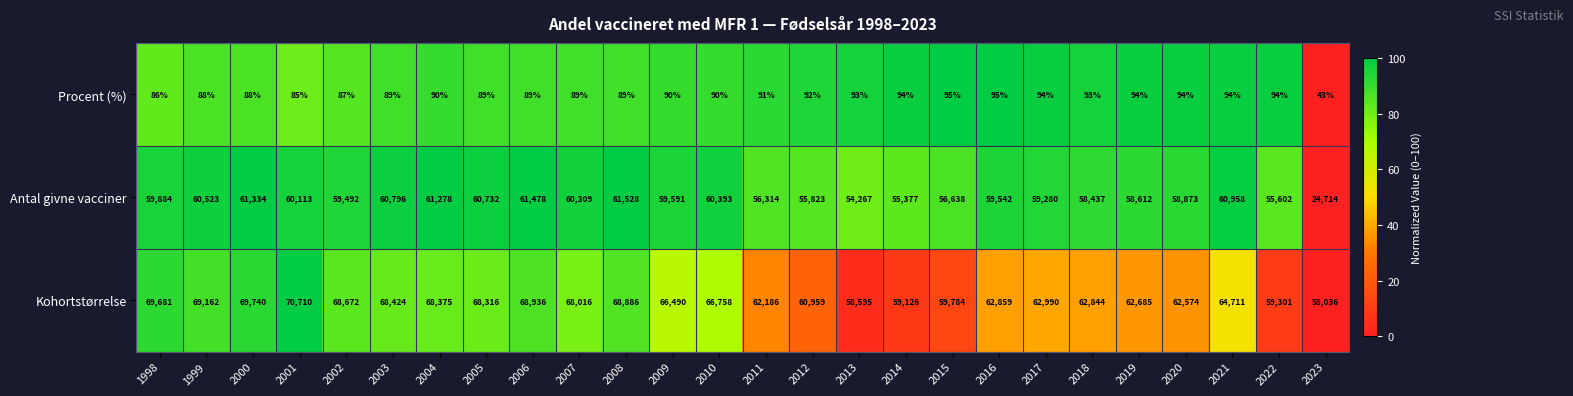

Count the number of data series in this chart.

3